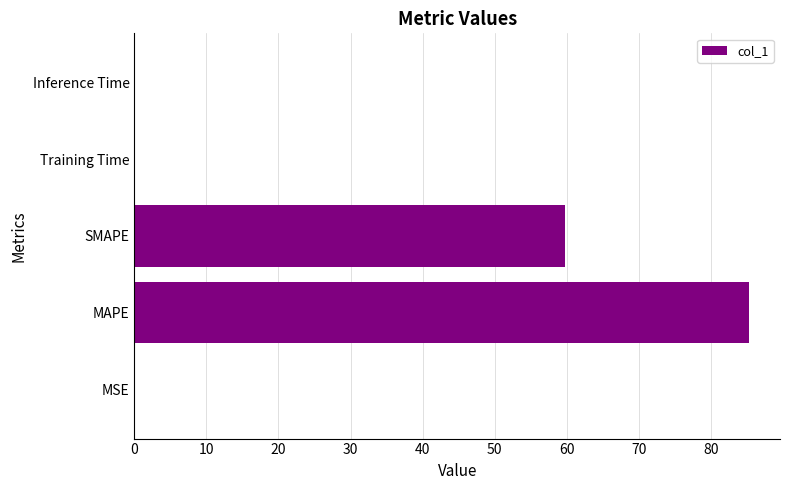

Which category has the highest value across all series?

MAPE